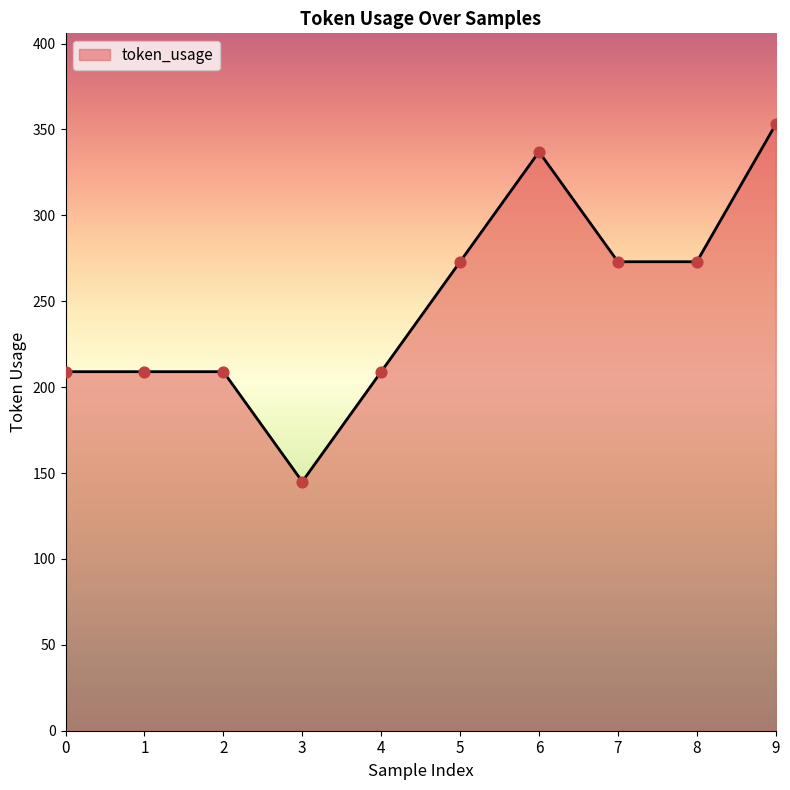

Which has a higher value, 0 or 9?

9